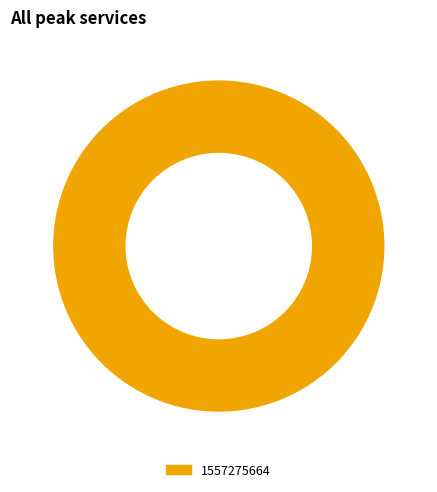

Is there any slice that represents more than half of the pie?

Yes